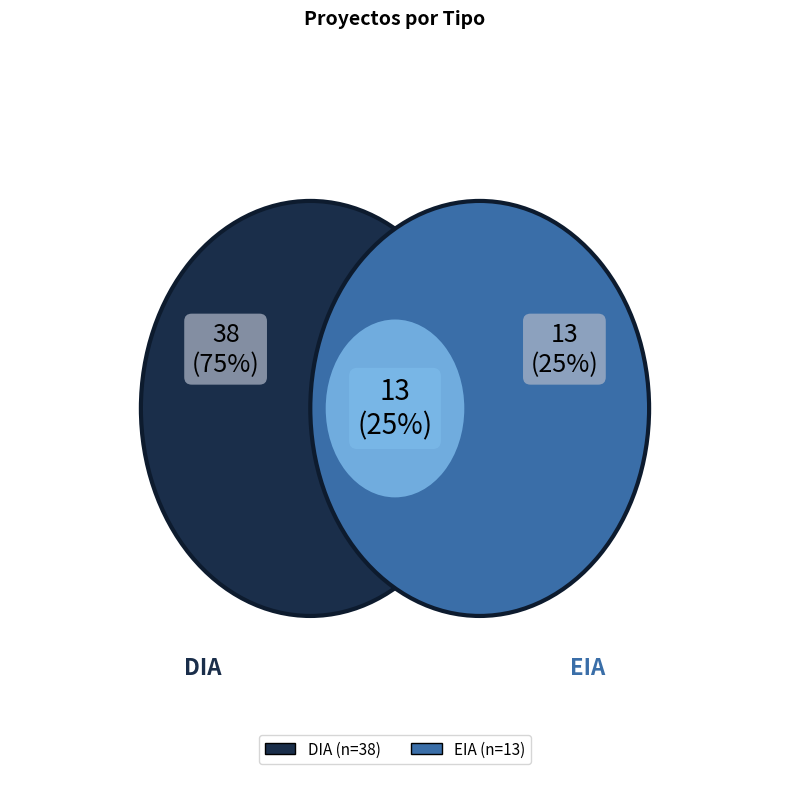

True or false: DIA accounts for 60% of the total.

False